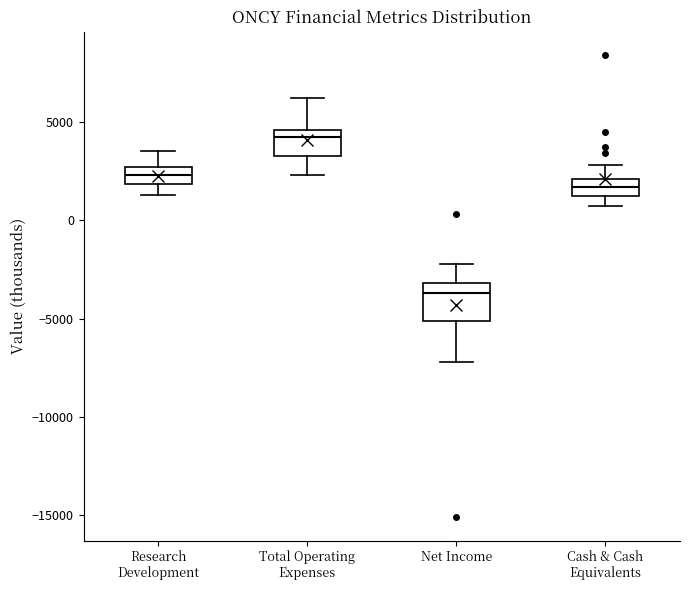

Where does the upper whisker of the box for Research Development end on the y-axis? The values are not printed on the chart, so give them approximately, as read against the axis.

3500